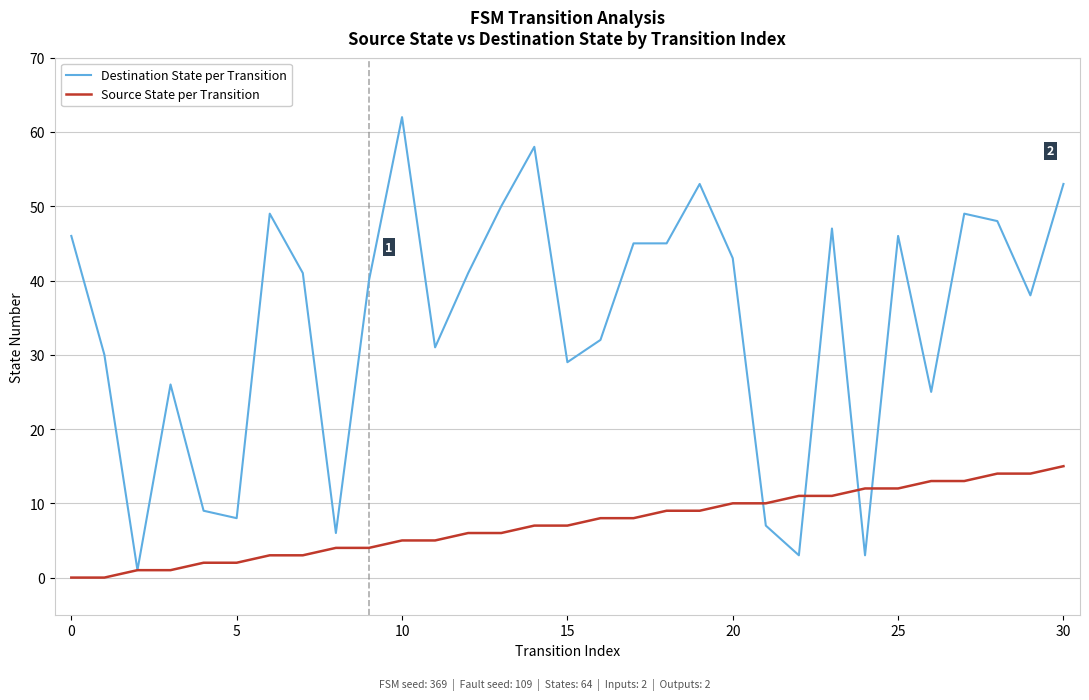

What is the greatest value displayed?

62